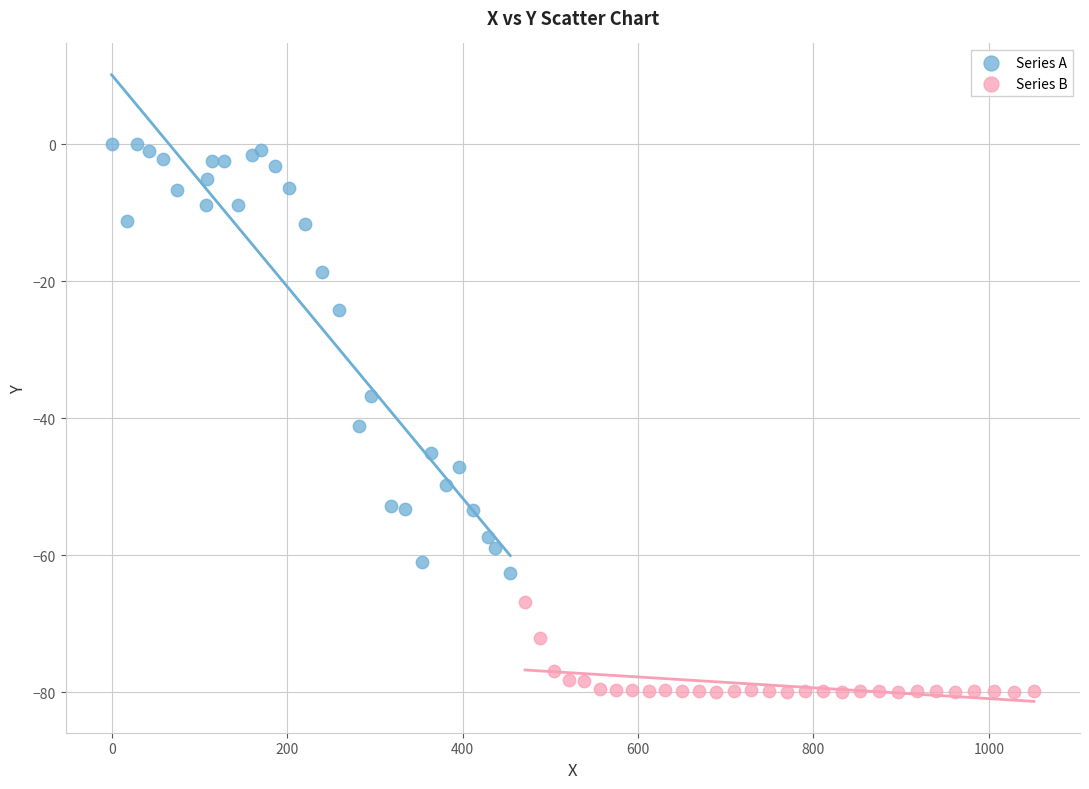

Which series has the widest spread of Y values?

Series A